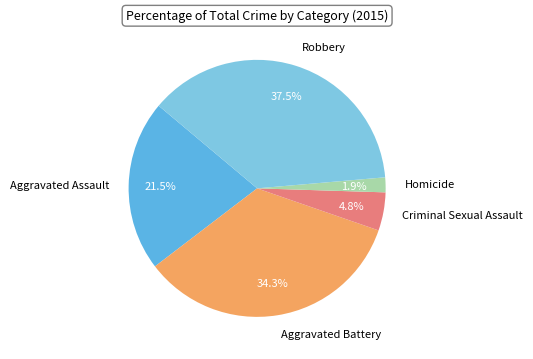

Which slice is the largest?

Robbery